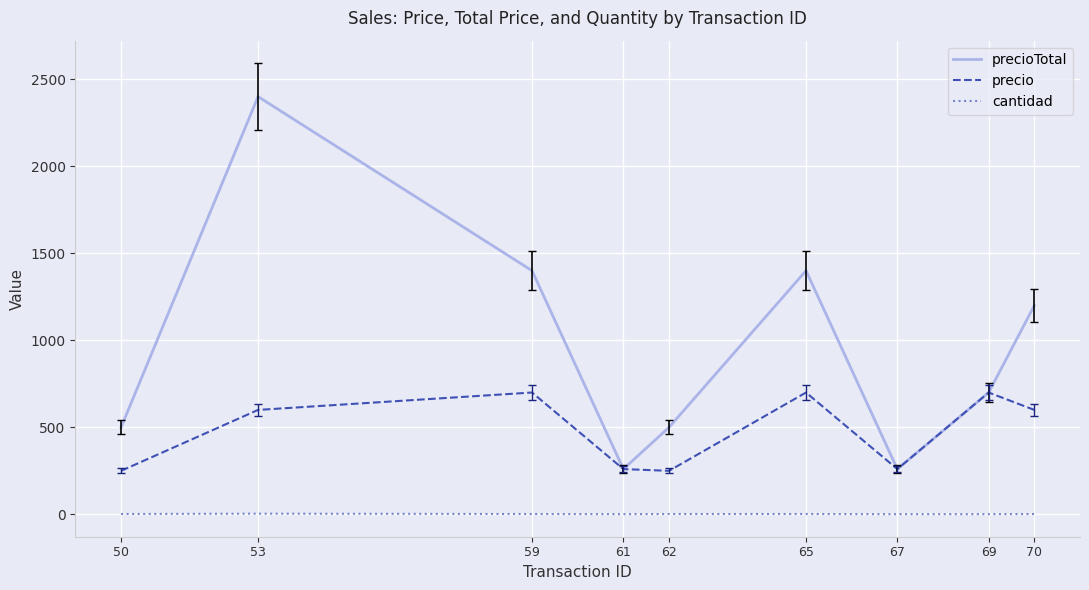

Rank the series by their average value, from highest to lowest.

precioTotal, precio, cantidad